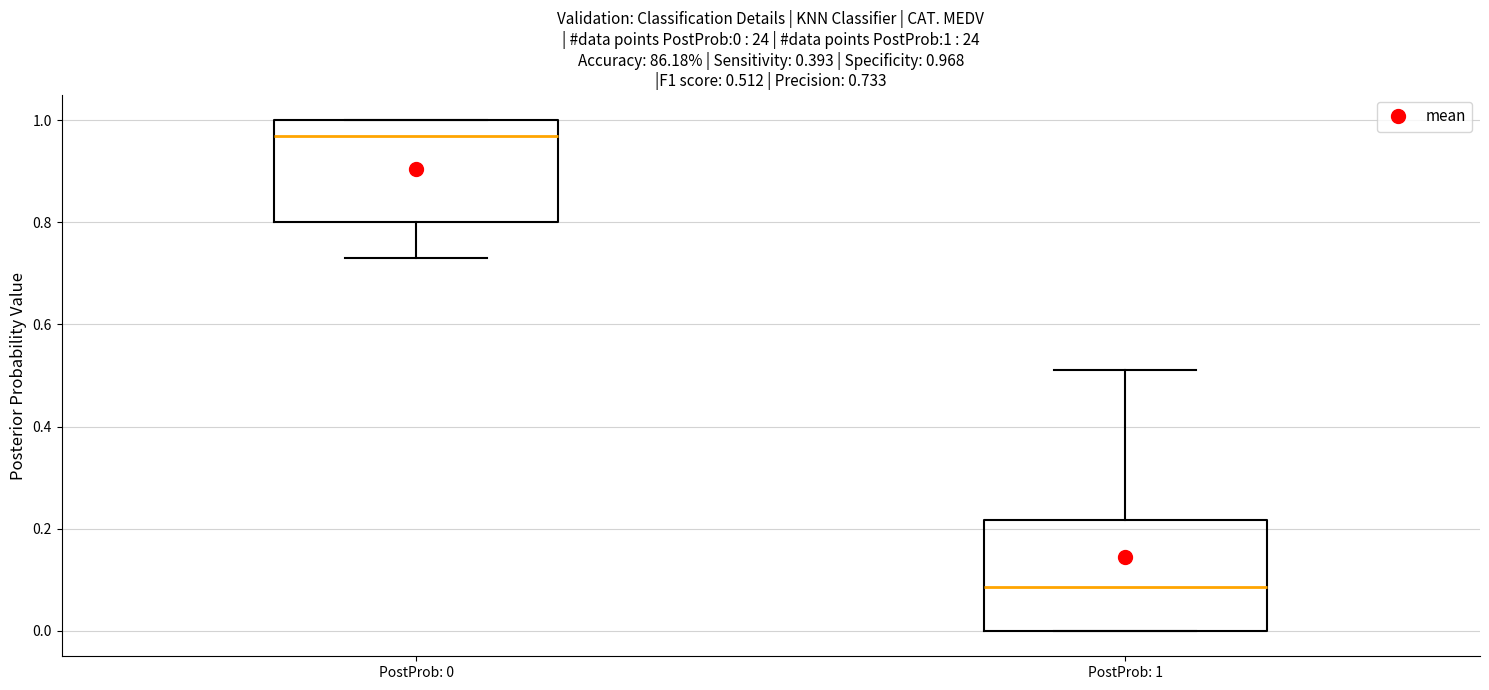

Which box has the highest median line?

PostProb: 0